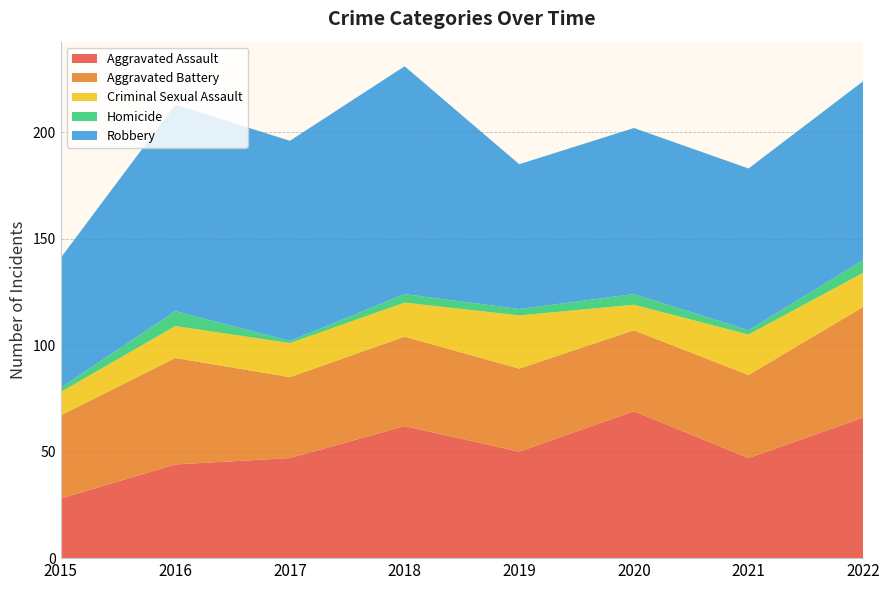

Reading left to right, what are all the values shown in this chart?

Aggravated Assault: 2015=28	2016=44	2017=47	2018=62	2019=50	2020=69	2021=47	2022=66
Aggravated Battery: 2015=39	2016=50	2017=38	2018=42	2019=39	2020=38	2021=39	2022=52
Criminal Sexual Assault: 2015=11	2016=15	2017=16	2018=16	2019=25	2020=12	2021=19	2022=16
Homicide: 2015=2	2016=7	2017=1	2018=4	2019=3	2020=5	2021=2	2022=6
Robbery: 2015=61	2016=97	2017=94	2018=107	2019=68	2020=78	2021=76	2022=84